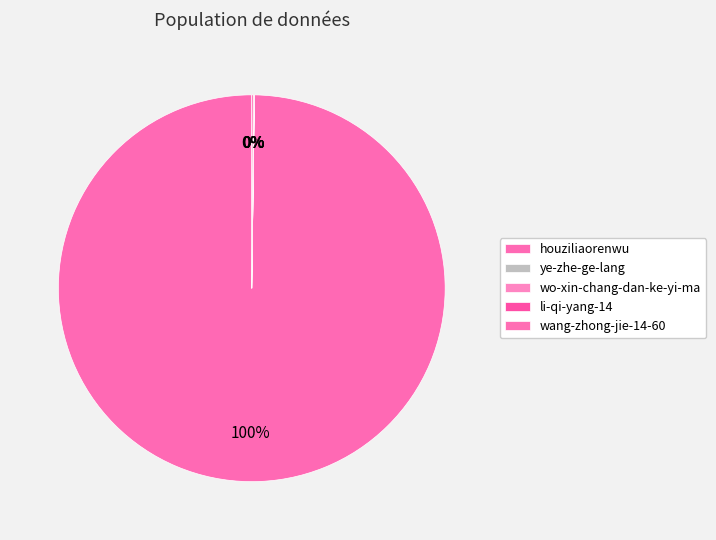

Rank the categories by value from highest to lowest.

houziliaorenwu, wang-zhong-jie-14-60, li-qi-yang-14, ye-zhe-ge-lang, wo-xin-chang-dan-ke-yi-ma